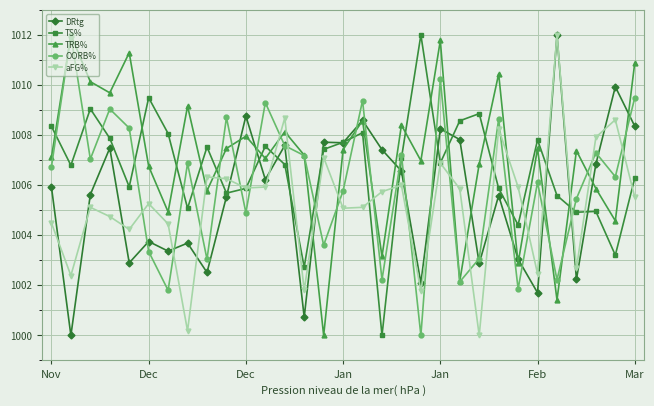

What is the value of the aFG% point at the 1st from the left?

1004.5